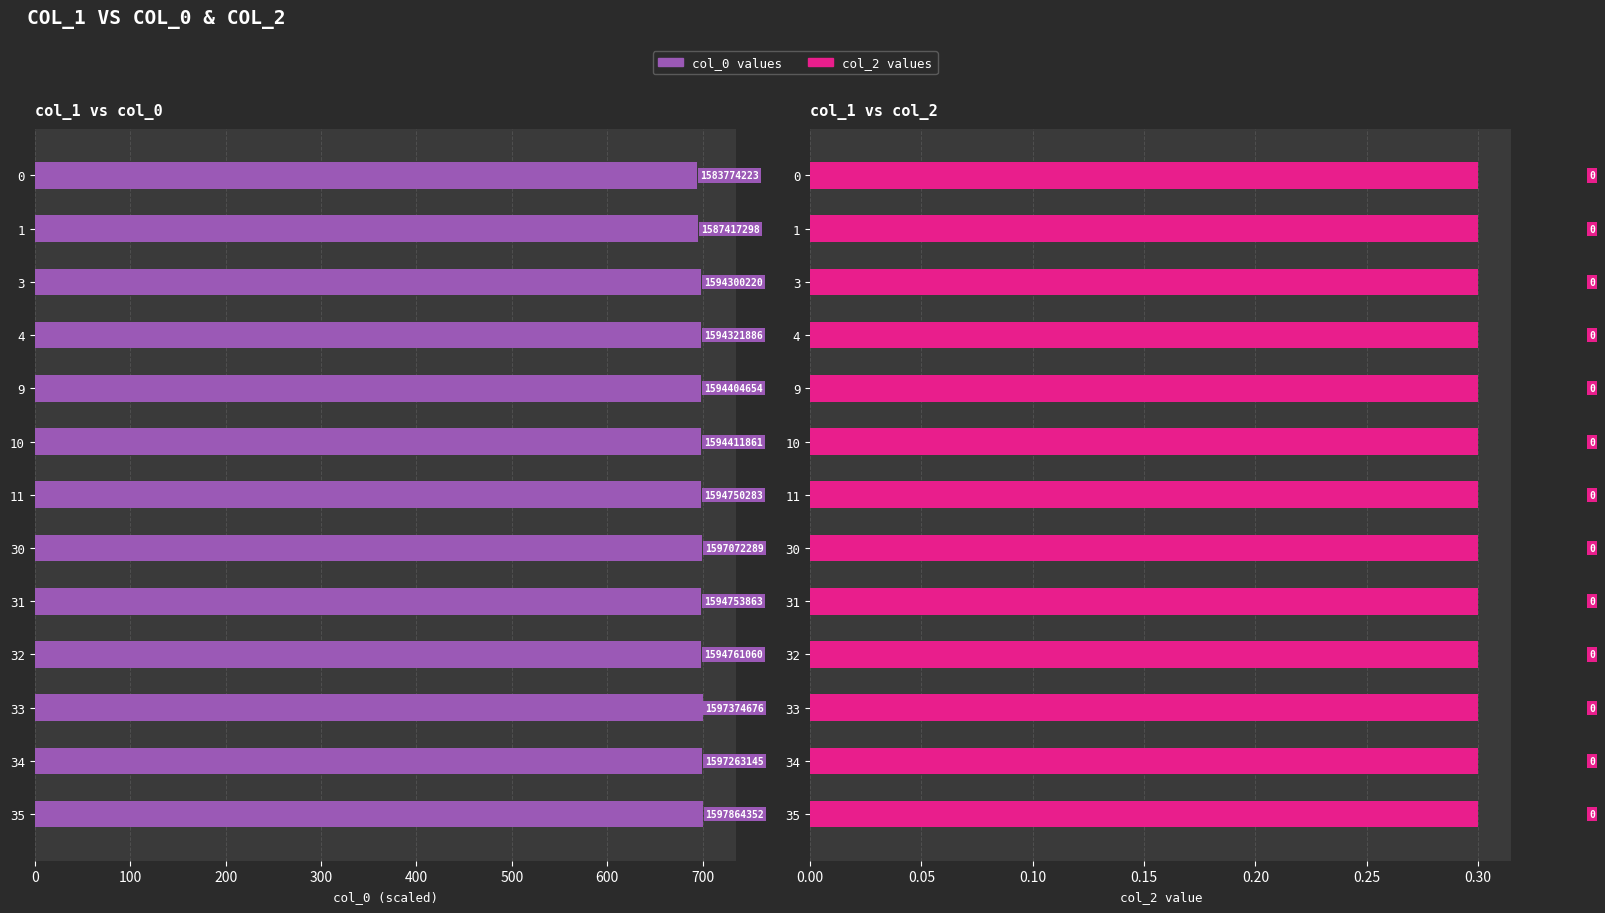

What value does the col_0 series have at 30?

699.7